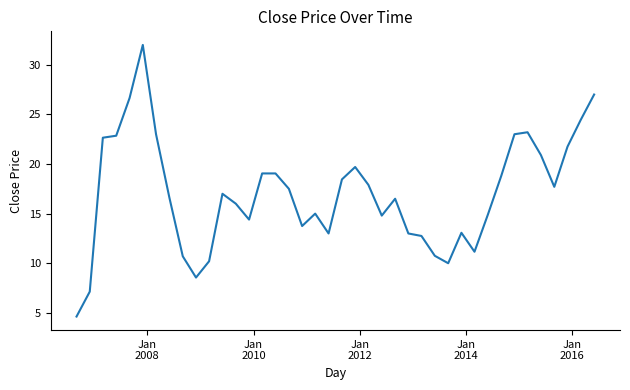

What is the greatest value displayed?

32.0